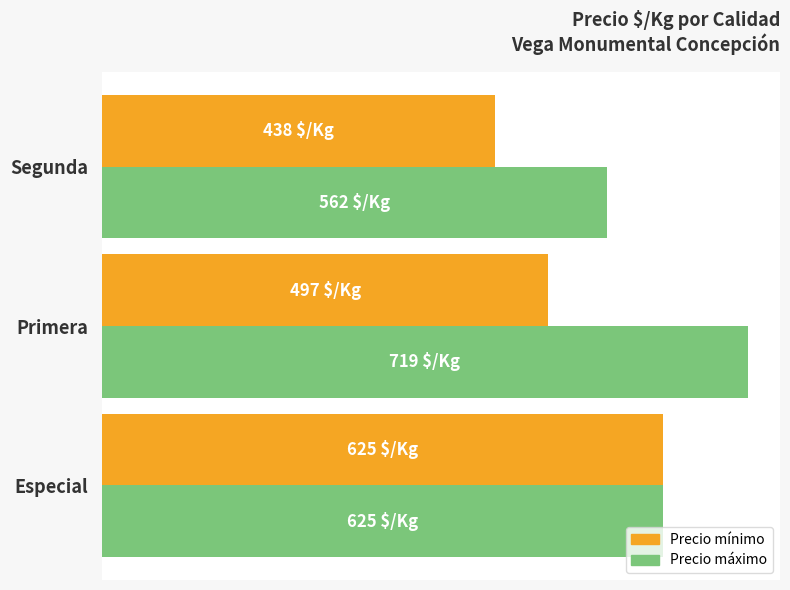

What are all the series names shown in the legend?

Precio mínimo, Precio máximo